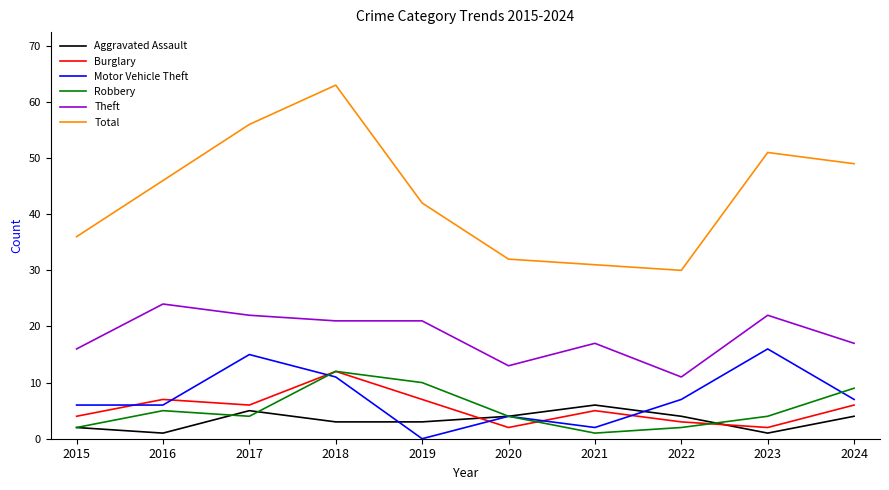

True or false: Total has a value of 31 at 2021.

True